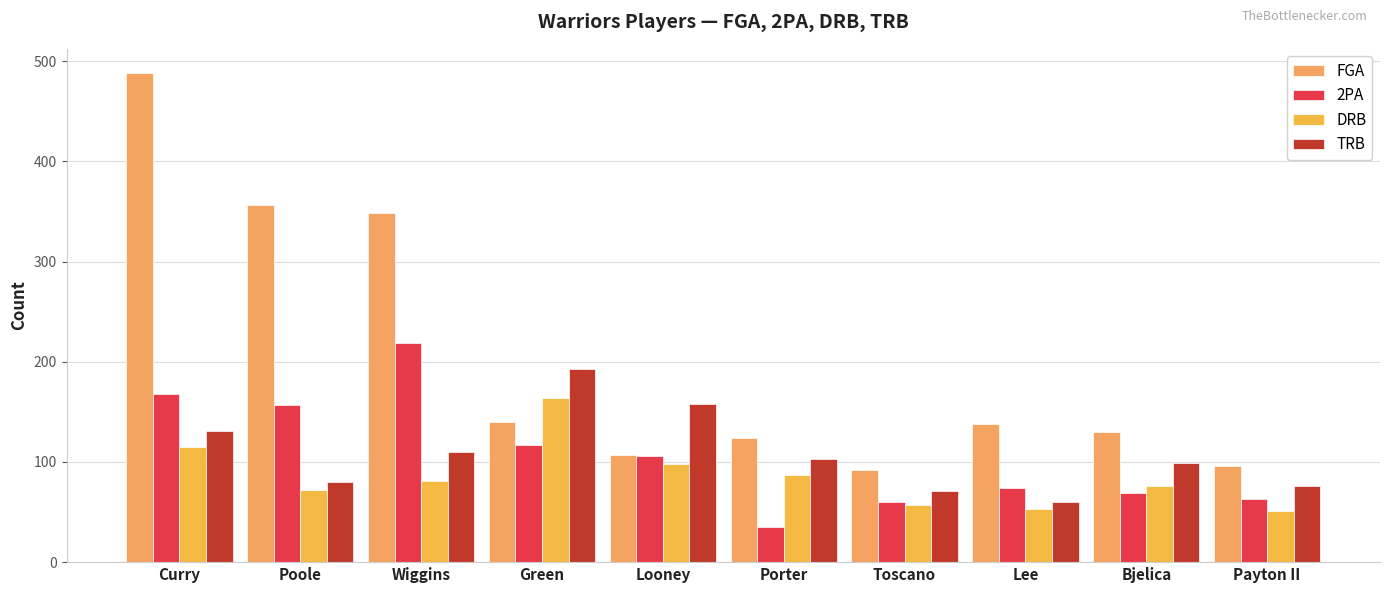

The TRB series shows 99 at Bjelica. True or false?

True